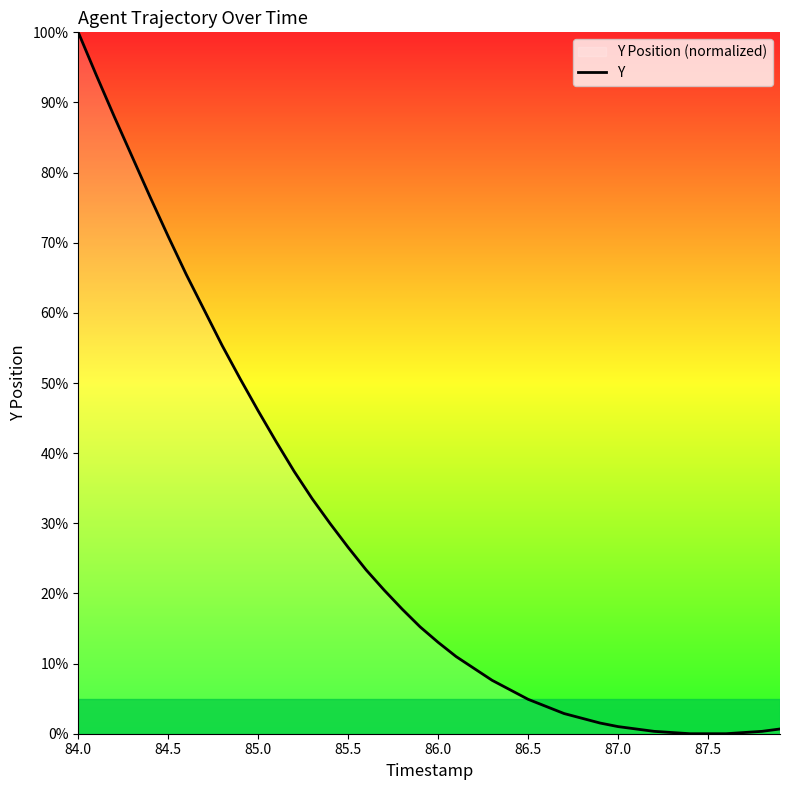

Reading left to right, transcribe all the data shown in this chart.

100.0	93.9	88.0	82.2	76.5	70.9	65.5	60.4	55.3	50.6	46.0	41.6	37.4	33.5	29.9	26.6	23.4	20.5	17.8	15.2	13.0	11.0	9.3	7.6	6.3	4.9	3.9	2.9	2.2	1.5	1.0	0.7	0.3	0.2	0.0	0.0	0.0	0.2	0.3	0.7